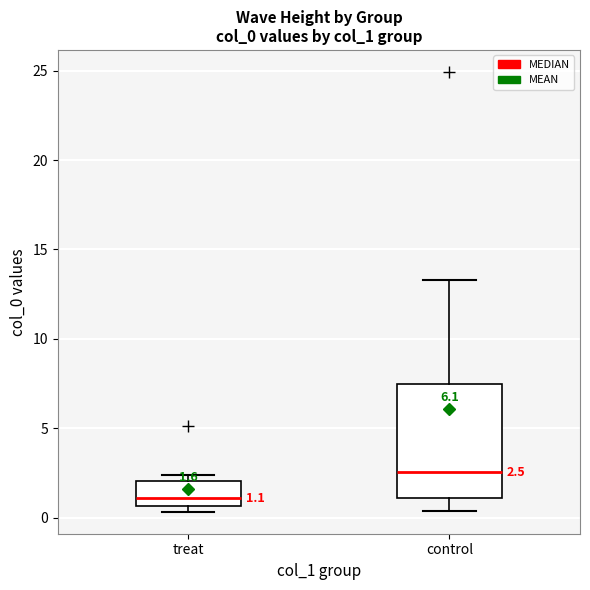

Which box has the highest median line?

control